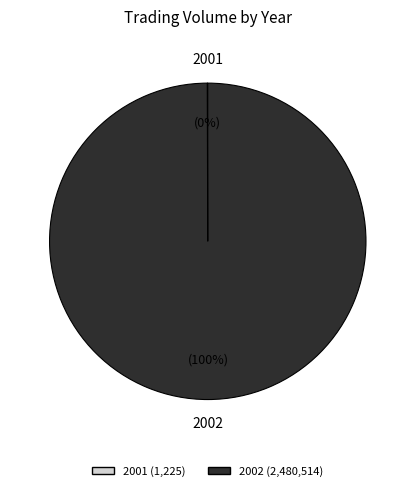

To the nearest percent, what is the difference between the largest and smallest slice percentages?

100%